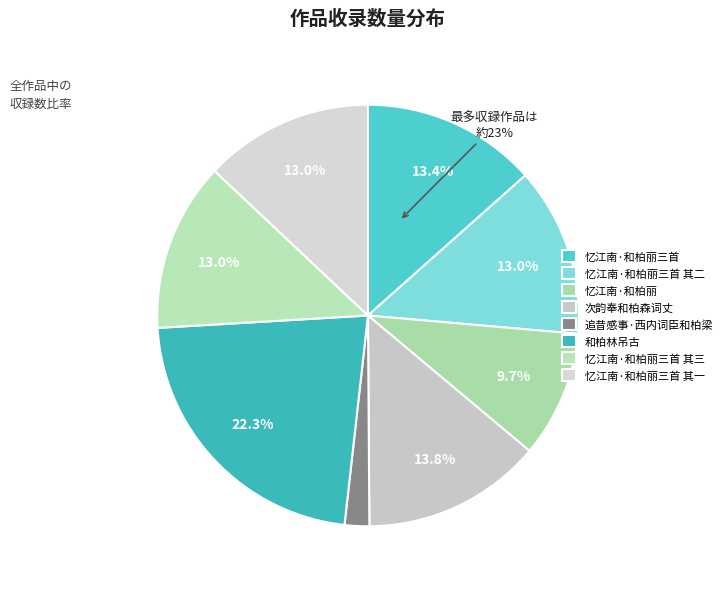

Is it true that 忆江南   和柏丽三首 is 24% of the pie?

False